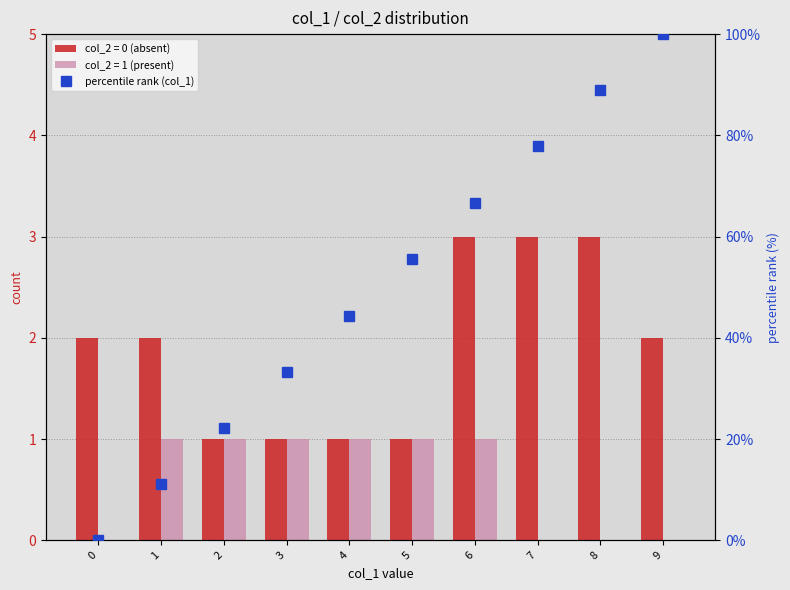

What is the value of the 9th bar from the left?

88.9